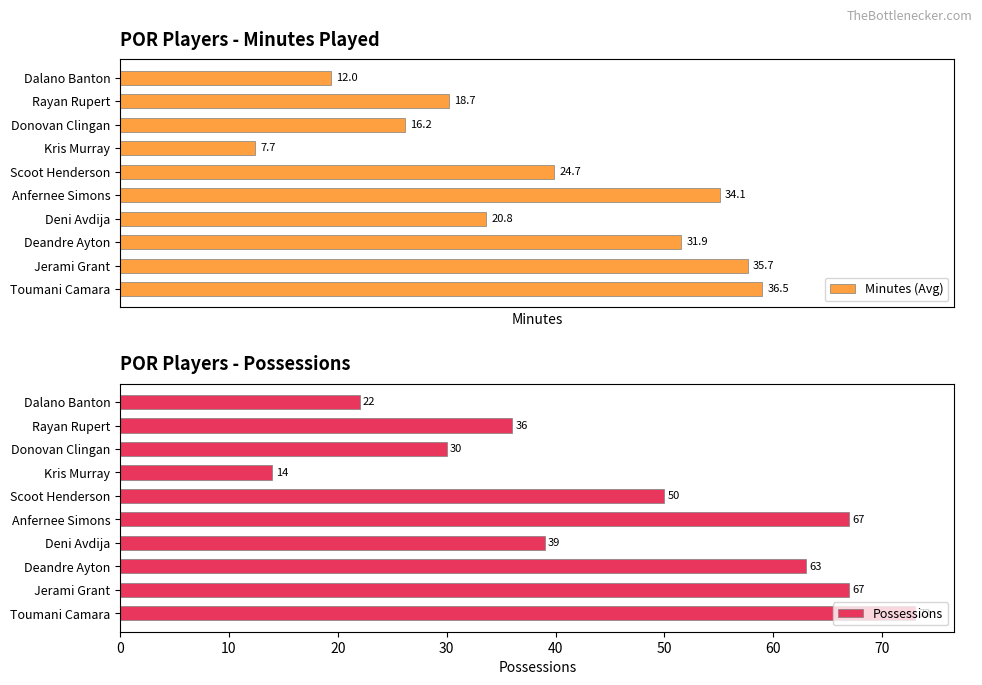

What is the maximum value for Possessions?

73